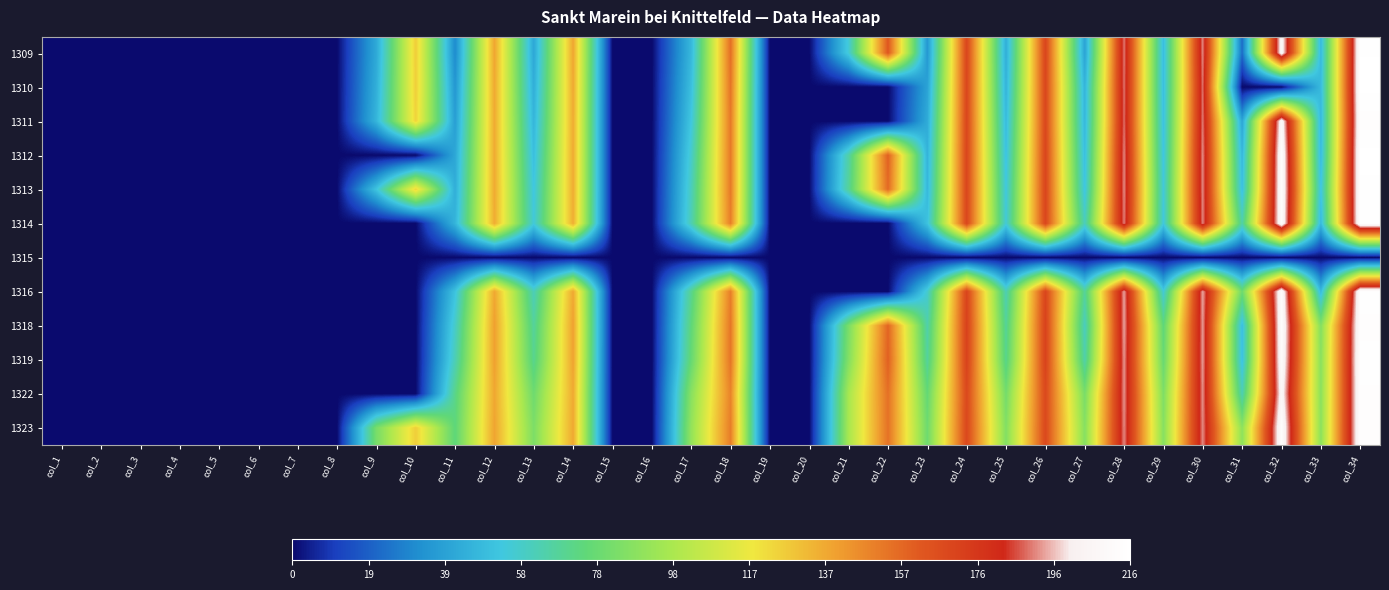

At which category does the chart reach its peak across all series?

col_34